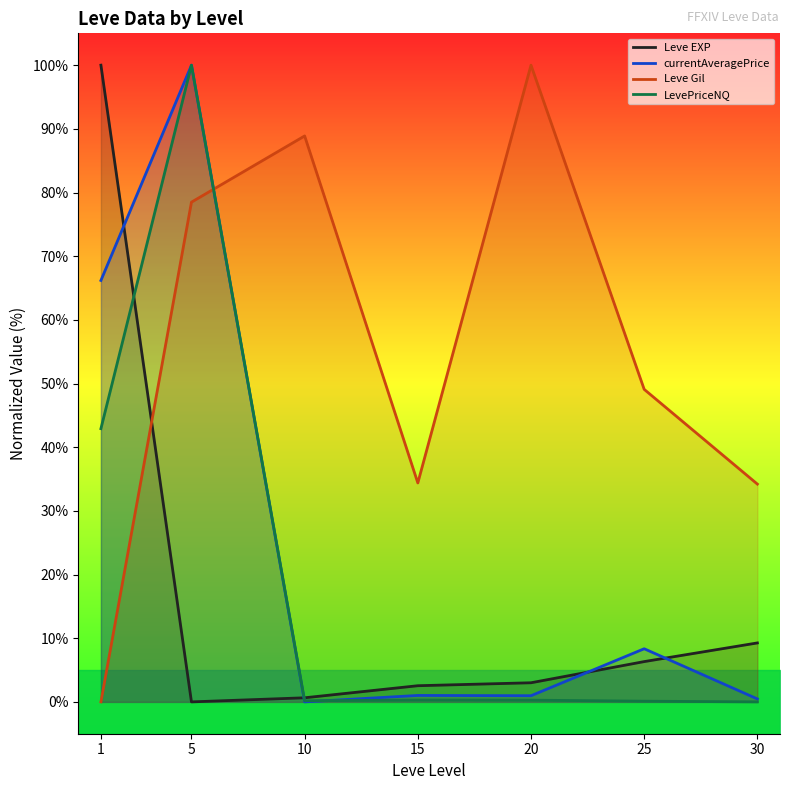

Is the value of LevePriceNQ at 30 greater than the value of Leve Gil at 20?

No